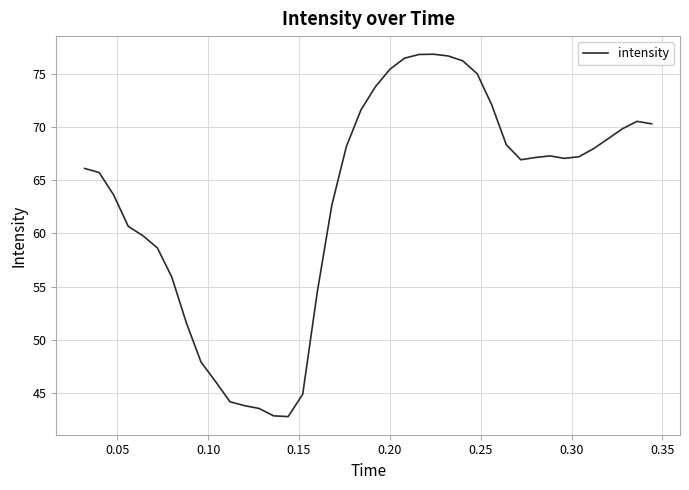

What is the difference between the maximum and minimum values?

34.1